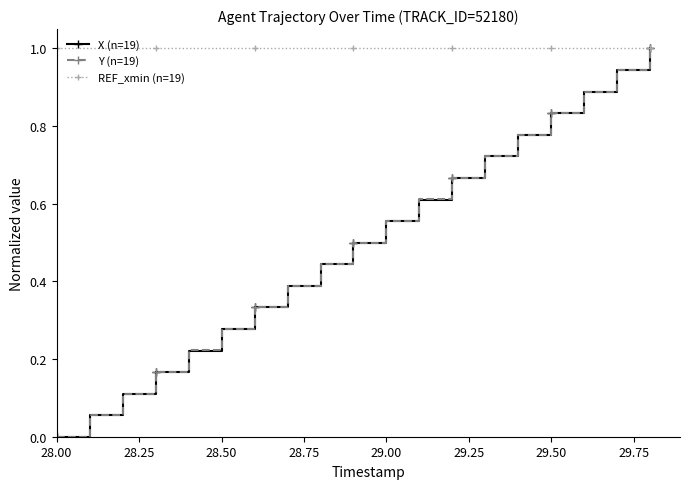

True or false: X (n=19) has more than 2 interior local peaks.

False